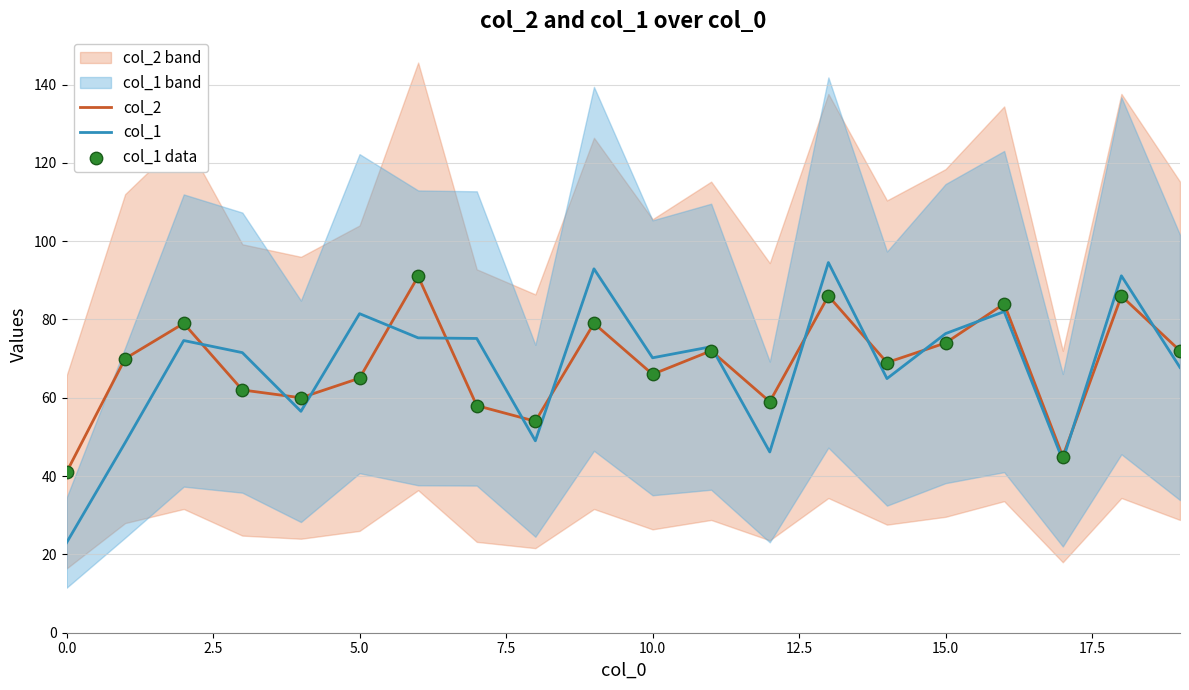

What is the total value across all series at 0.0?

105.0